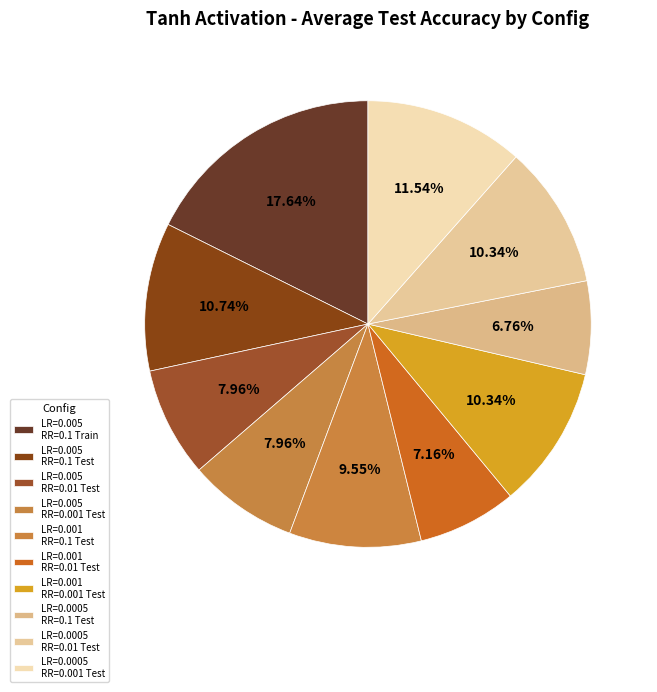

What percentage is the LR=0.0005 RR=0.001 Test slice, to the nearest percent?

12%